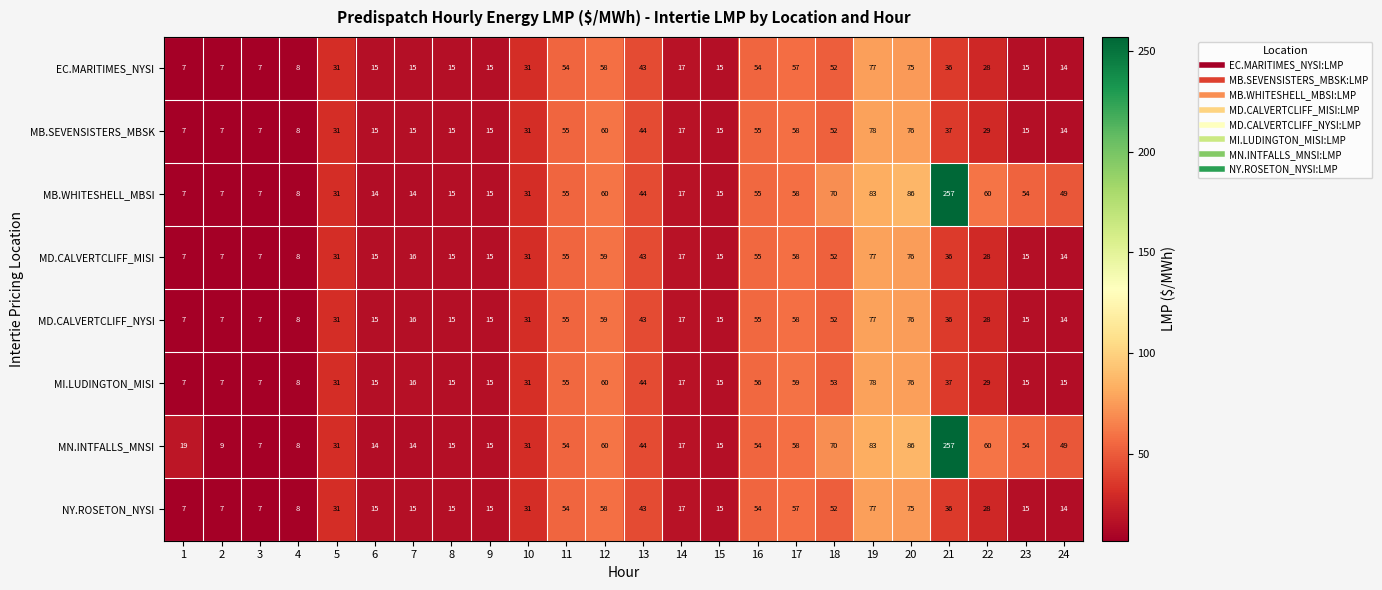

Count the number of categories in the chart.

24